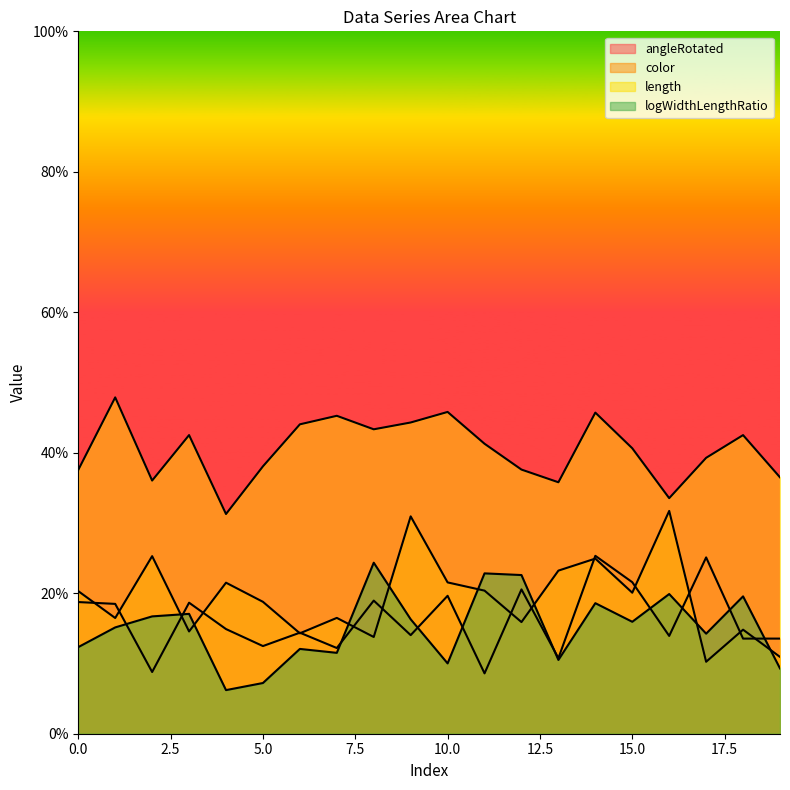

How many series are shown in this chart?

4